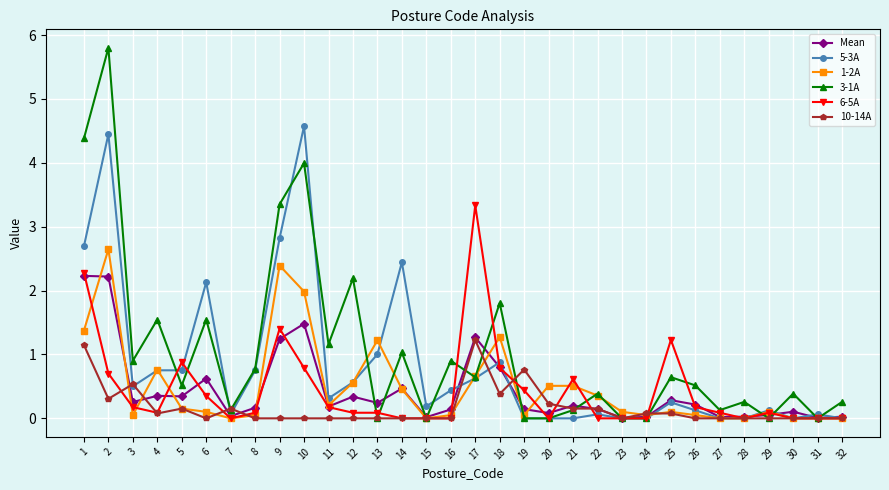

True or false: 1-2A has a value of 0.1 at 19.

True